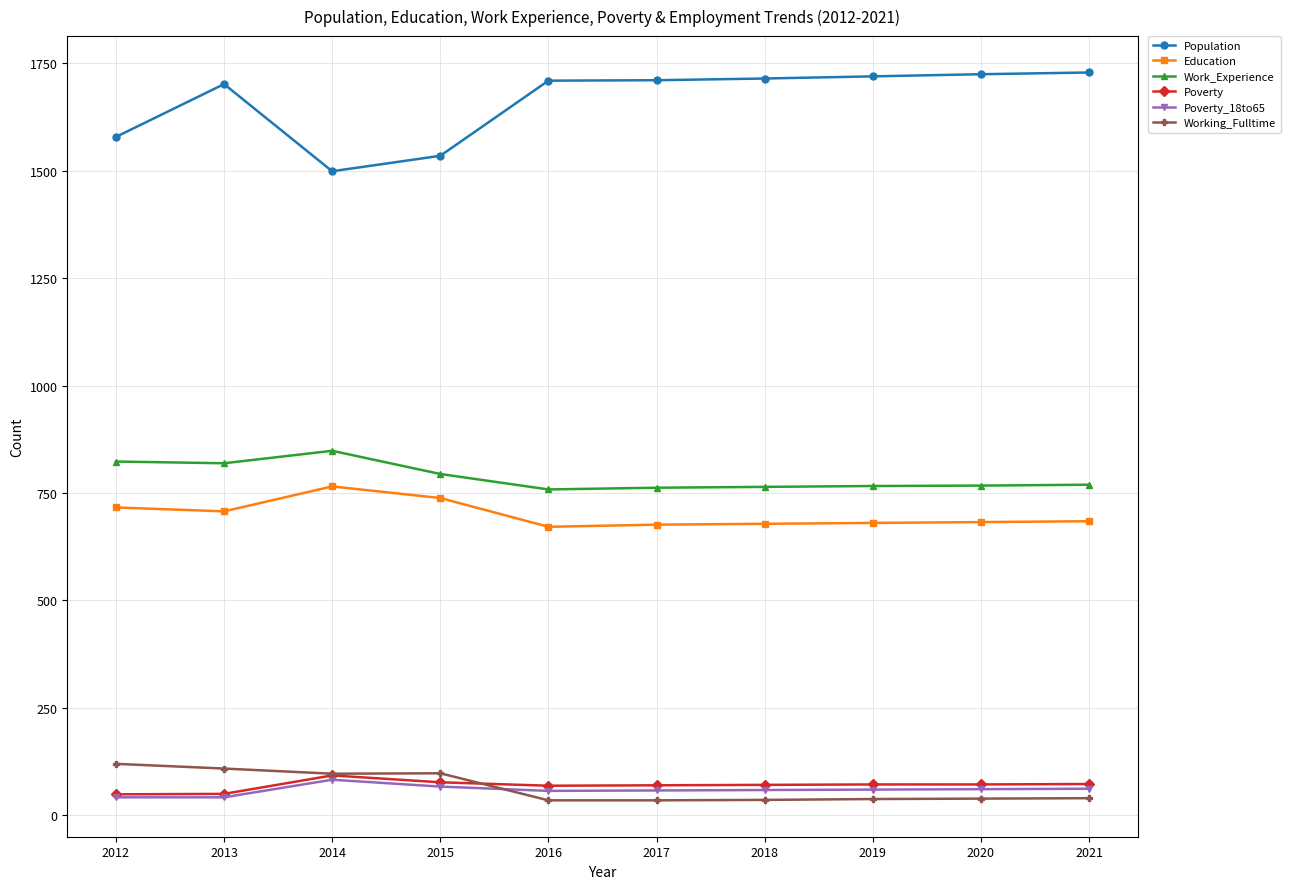

How many series are shown in this chart?

6